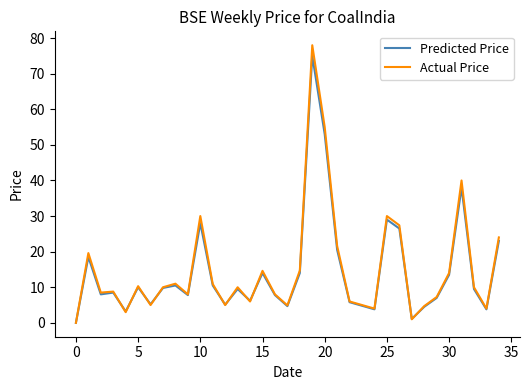

What are all the series names shown in the legend?

Predicted Price, Actual Price